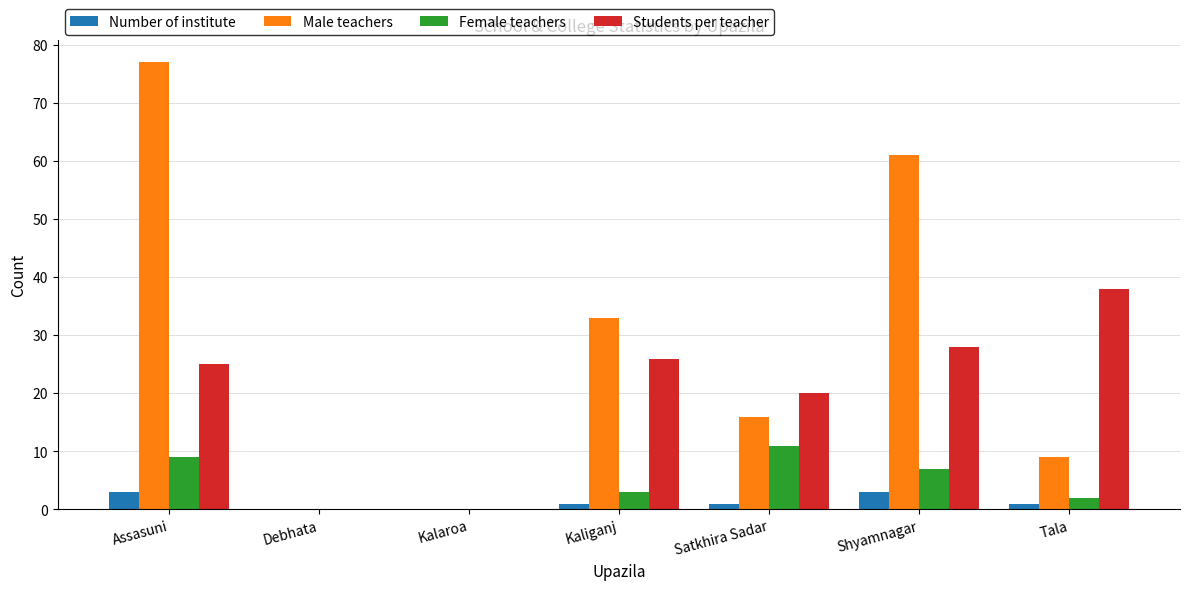

Which label corresponds to the largest value in the chart?

Assasuni